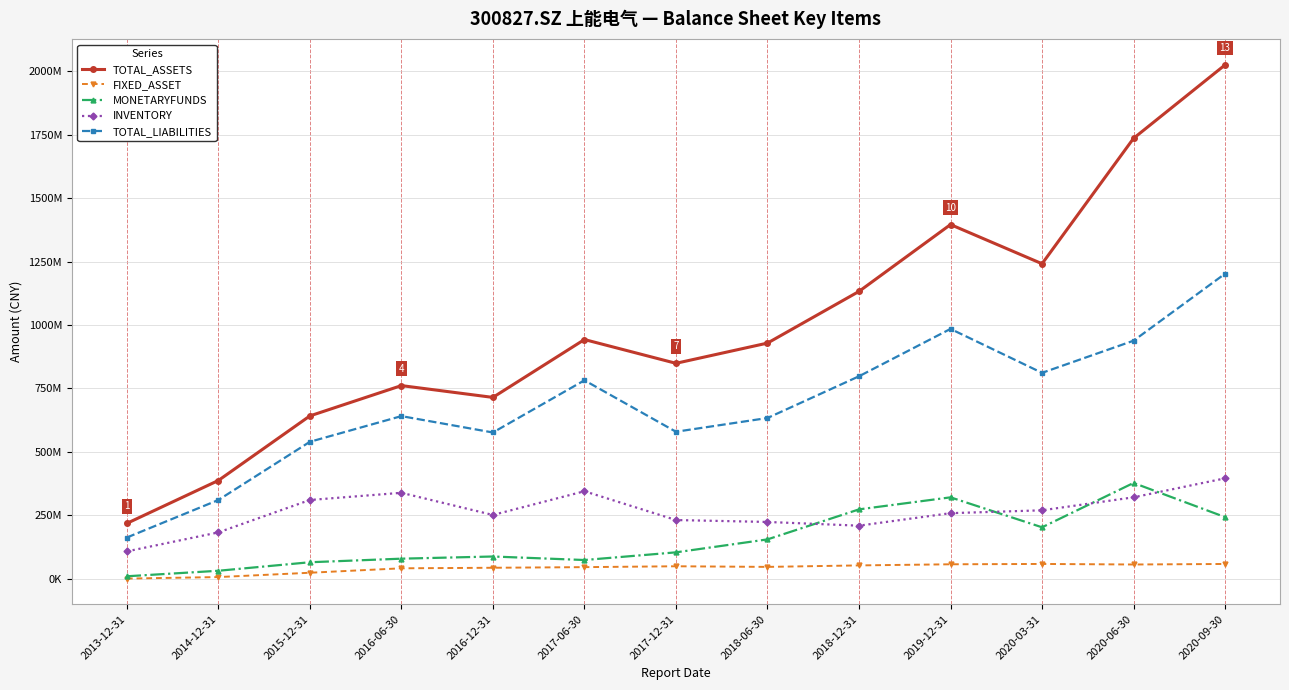

What is the sum of all TOTAL_ASSETS values?

12976483283.0